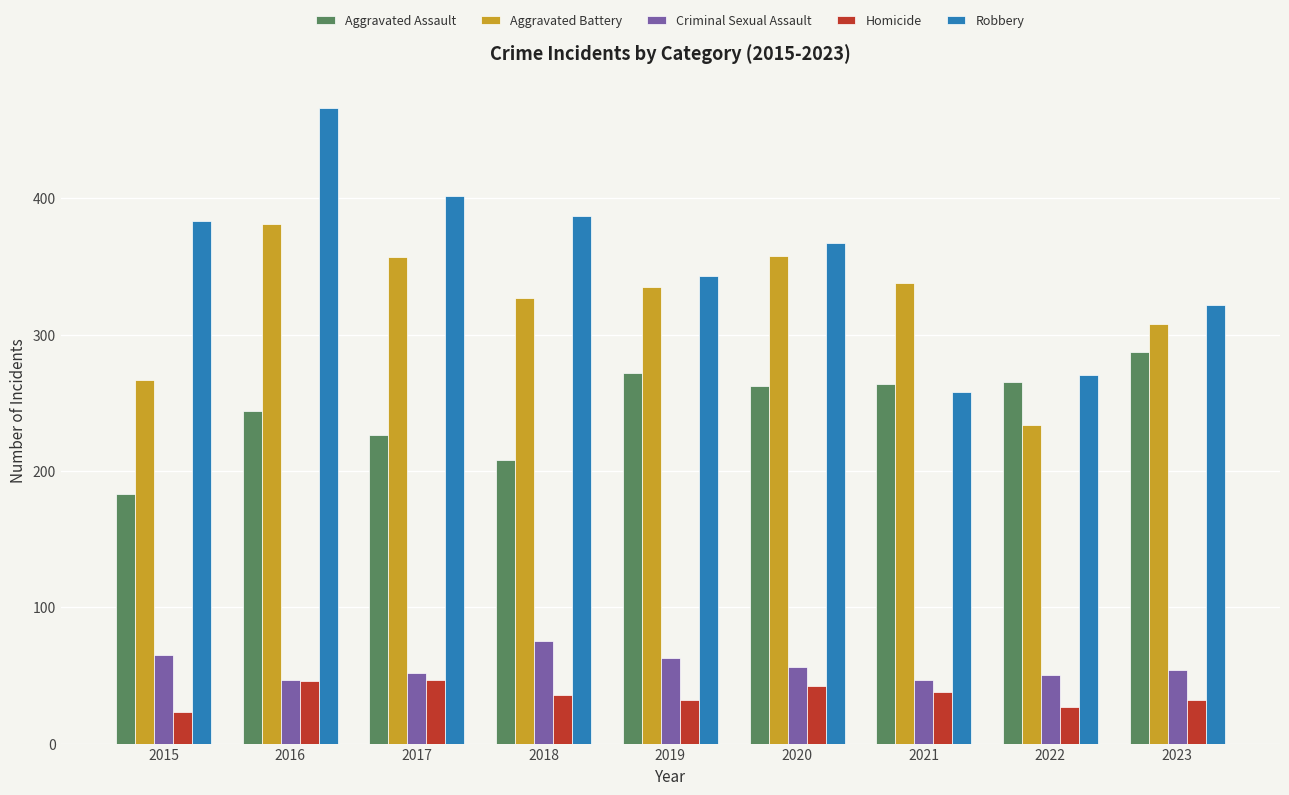

How many bars are there in each group?

5